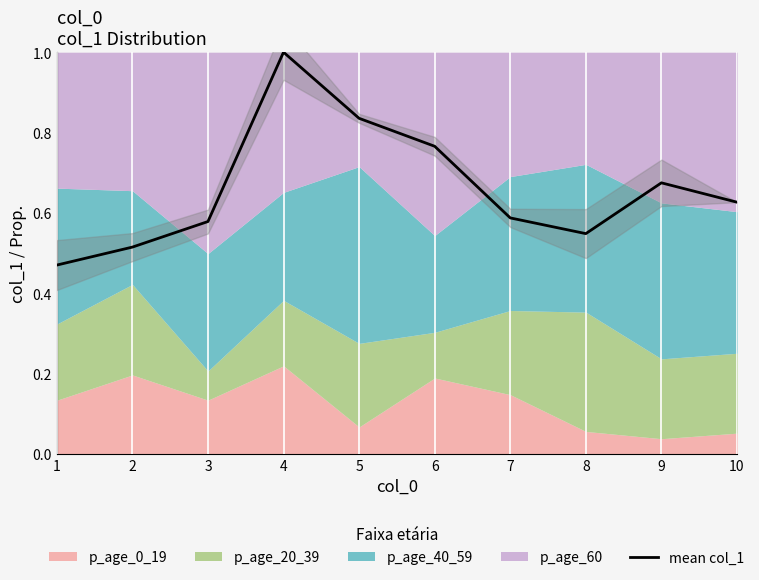

Where is the first local maximum?

4